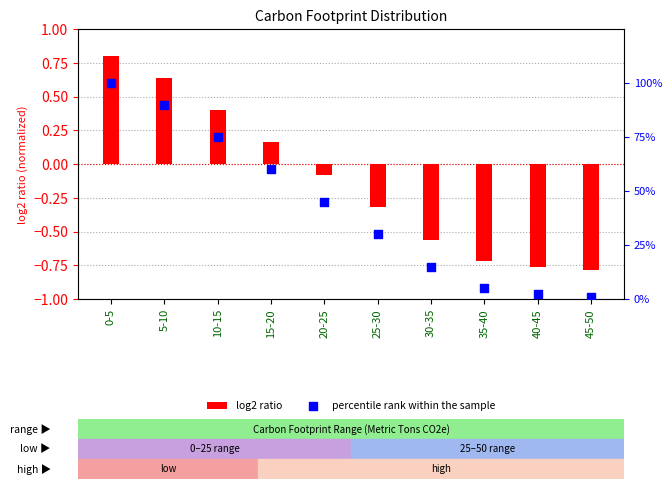

Which series has the largest total across all categories?

percentile rank within the sample